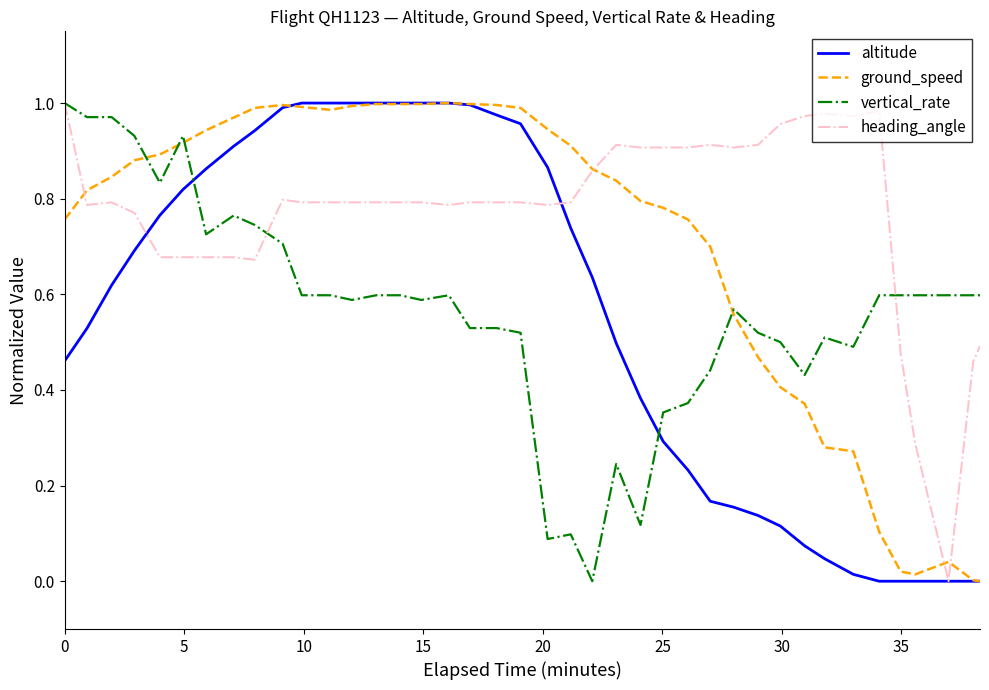

Which series has the largest total across all categories?

heading_angle